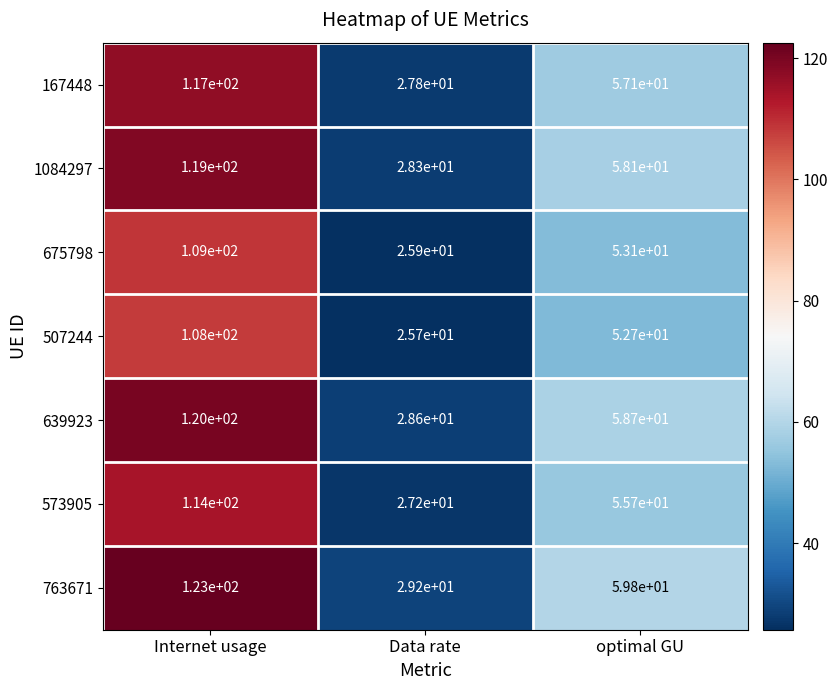

The 675798 series shows 27.2 at Internet usage. True or false?

False